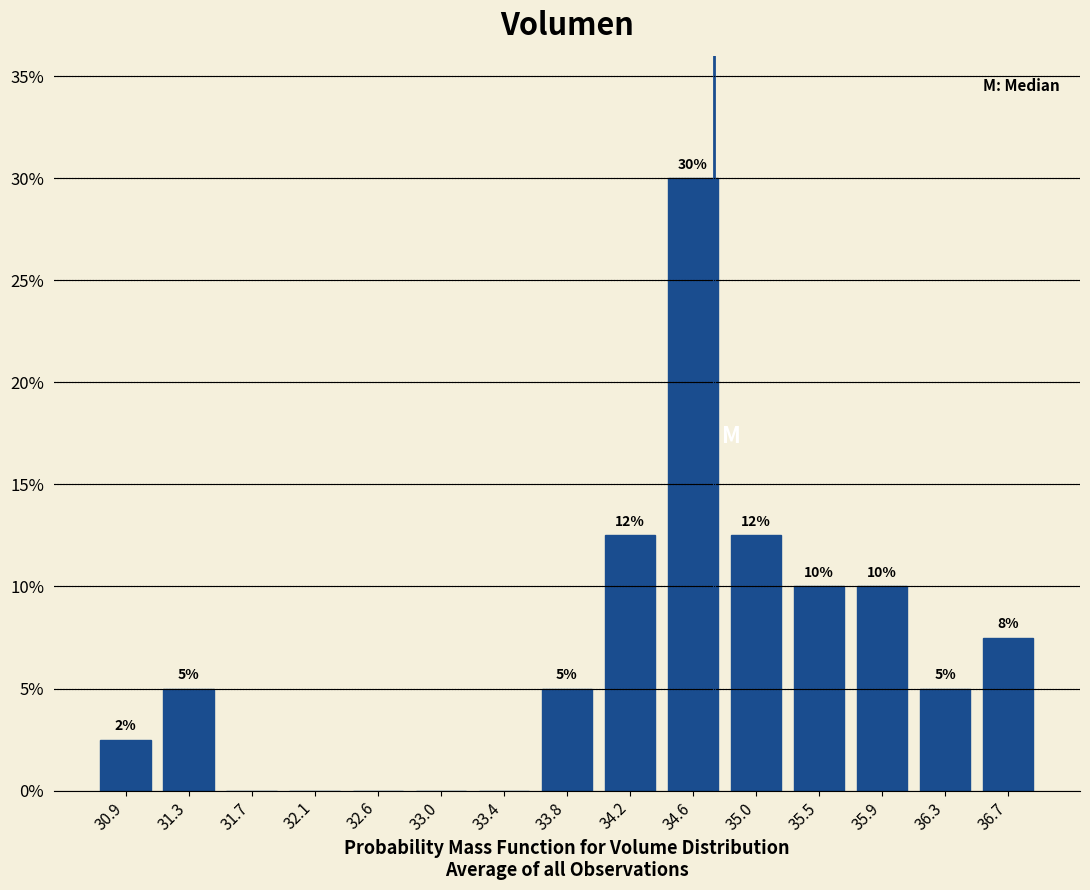

Over which range of the x-axis is the bar tallest?

34.40 to 34.85